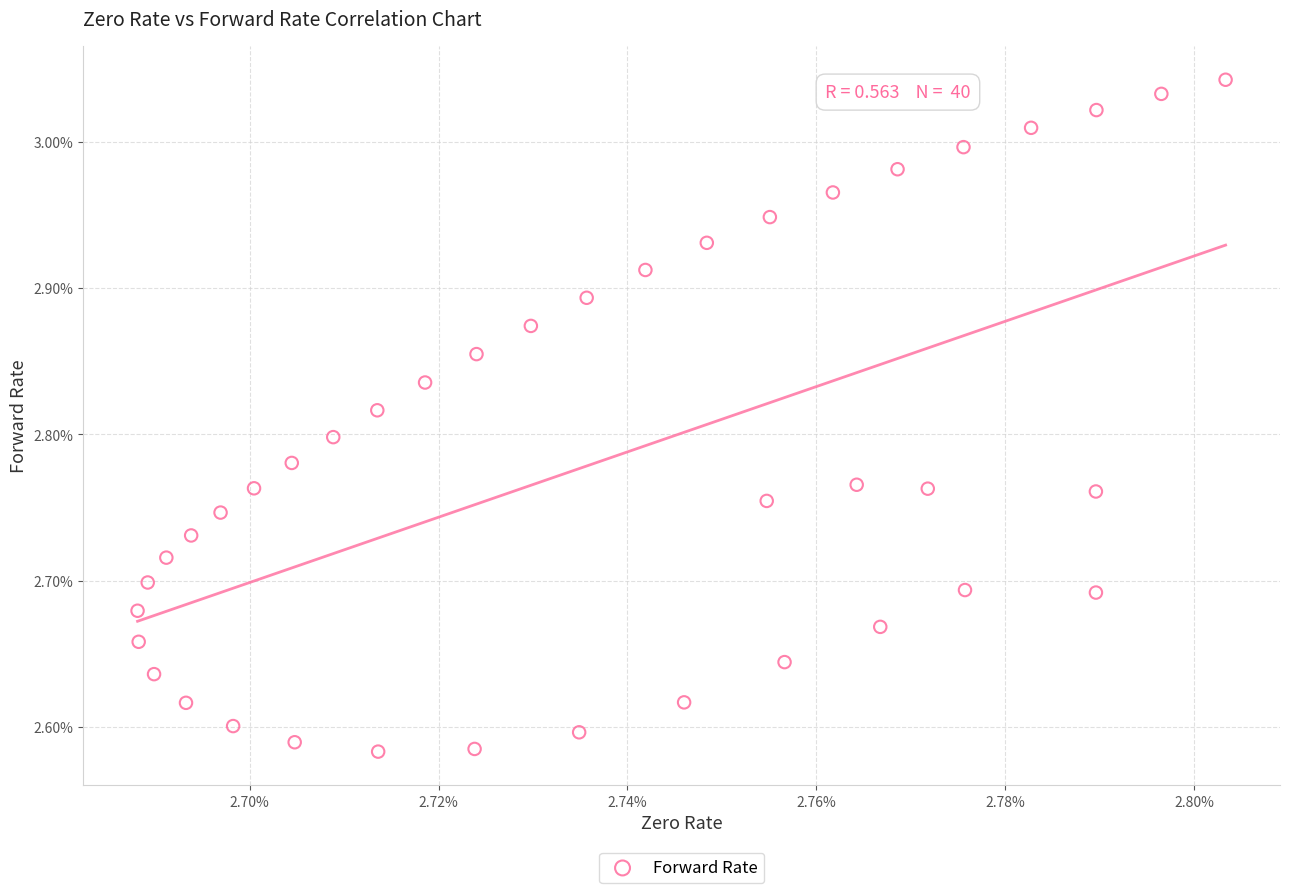

What is the range of Y values (max minus min)?

0.5